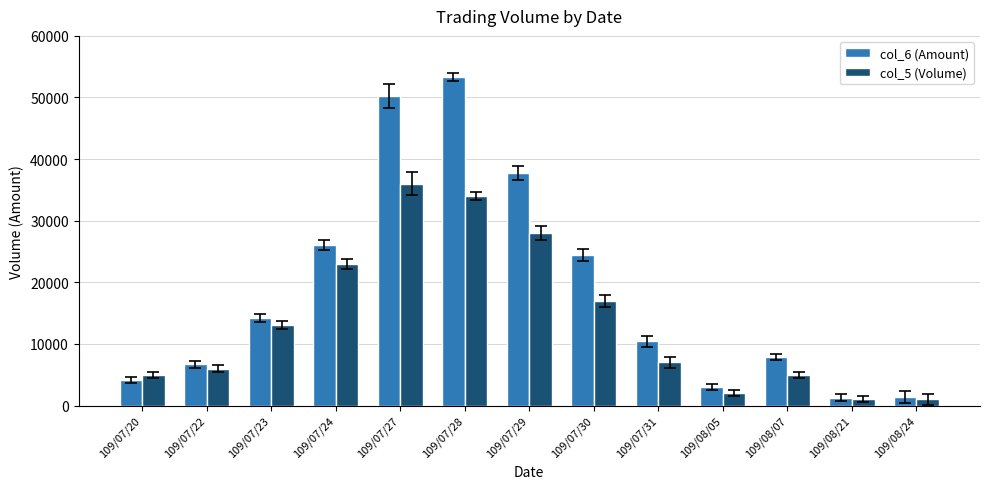

Which series has the widest spread of values?

col_6 (Amount)